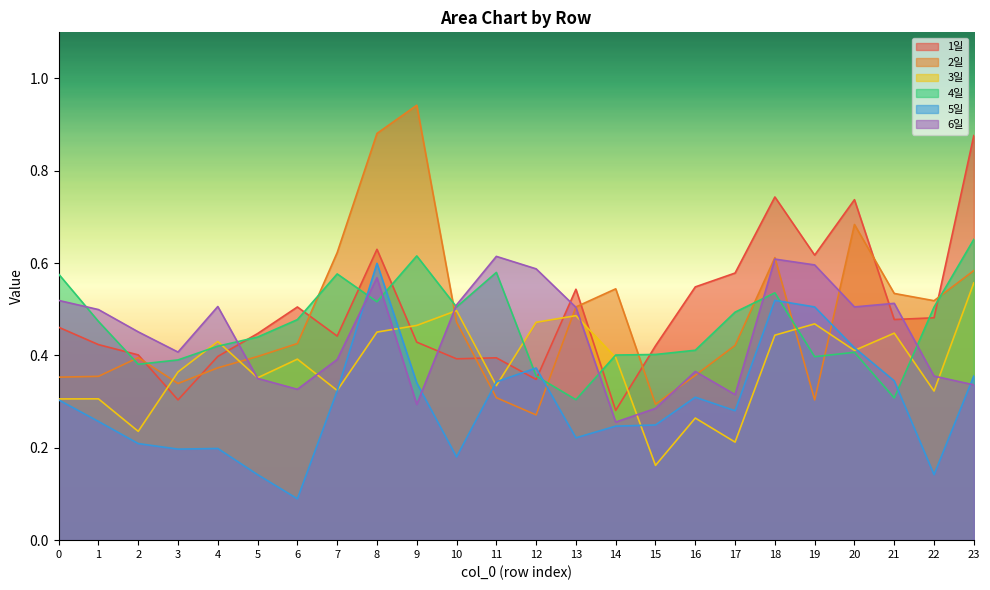

In 1일, how many points are lower than both neighbors (excluding endpoints)?

7